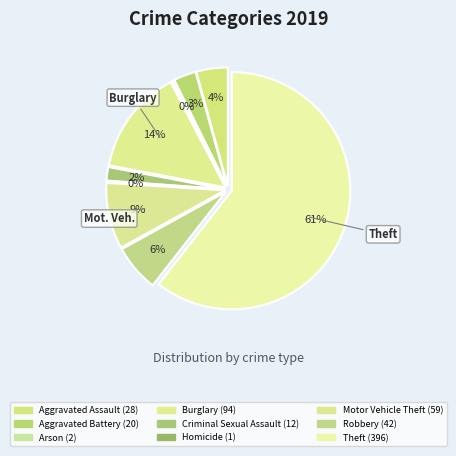

How many slices are in this pie chart?

9